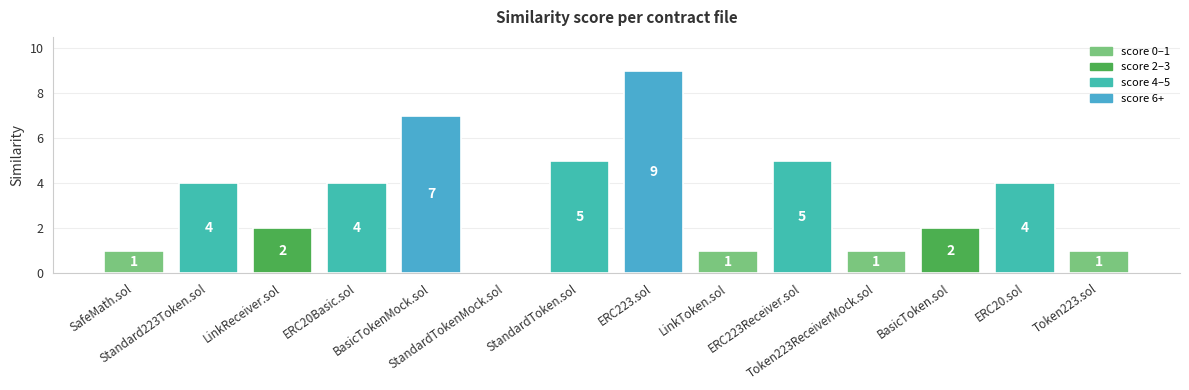

What is the sum of all values?

46